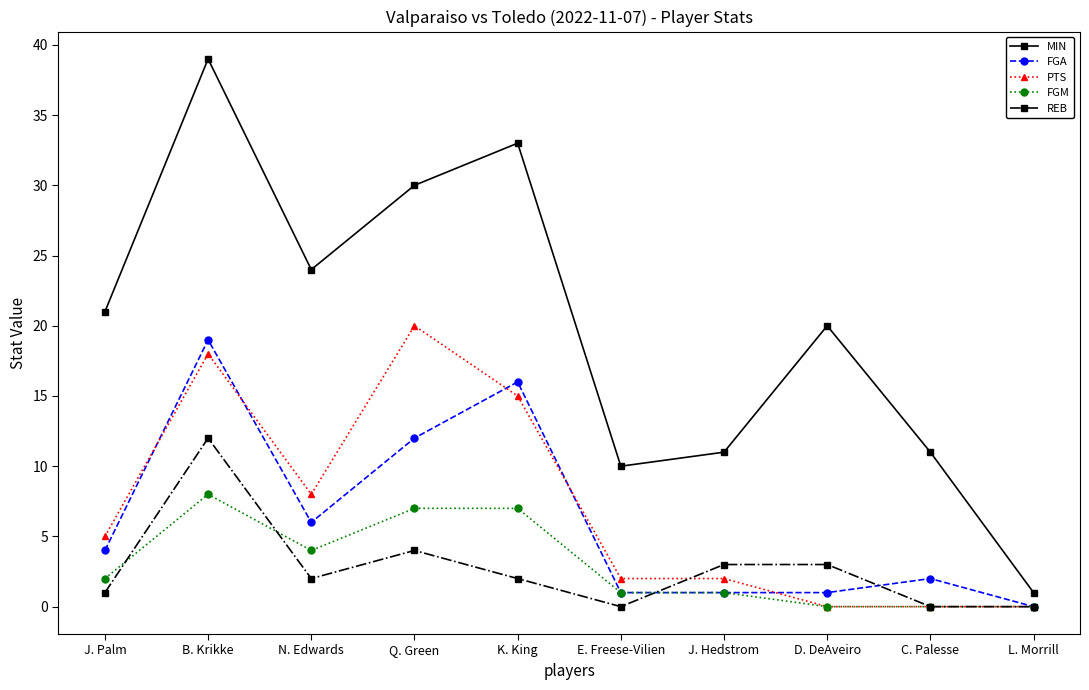

The value of MIN at B. Krikke is 39. True or false?

True